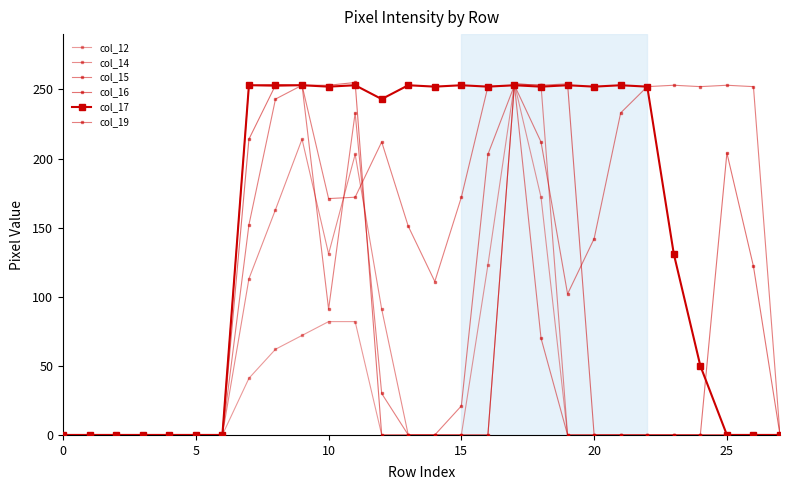

How many lines are shown in the chart?

6